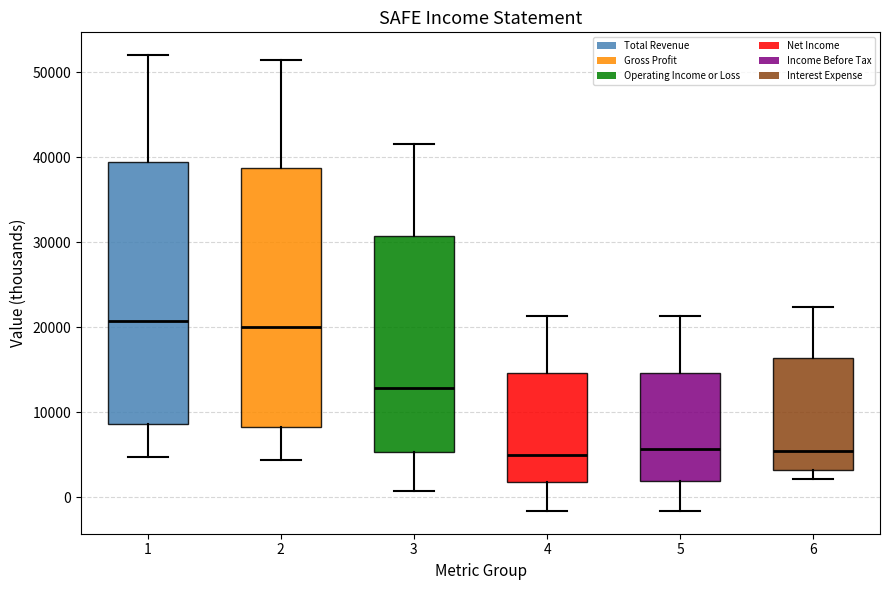

Reading left to right, transcribe this box plot: for each box, give where its median line is, the range the box spans, and where its two whiskers end, as read against the y-axis. The values are not printed on the chart, so give them approximately, as read against the axis.

1: median 21000, box 9000 to 39000, whiskers 5000 to 52000
2: median 20000, box 8000 to 39000, whiskers 4000 to 51000
3: median 13000, box 5000 to 31000, whiskers 1000 to 42000
4: median 5000, box 2000 to 15000, whiskers -2000 to 21000
5: median 6000, box 2000 to 15000, whiskers -2000 to 21000
6: median 6000, box 3000 to 16000, whiskers 2000 to 22000